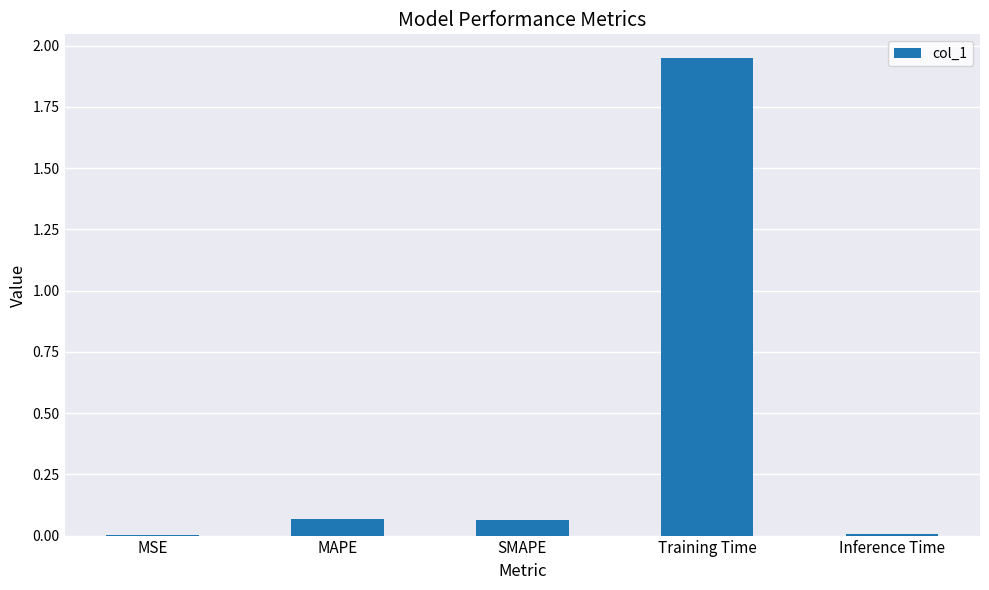

Which category has the highest value across all series?

Training Time